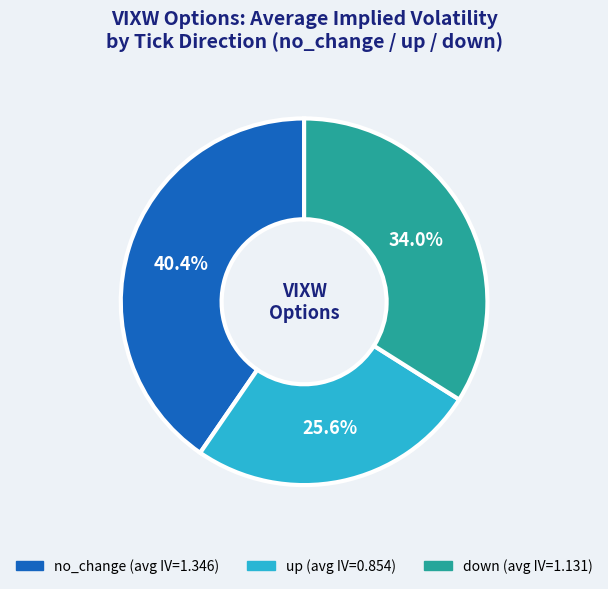

To the nearest percent, what portion does up represent?

26%